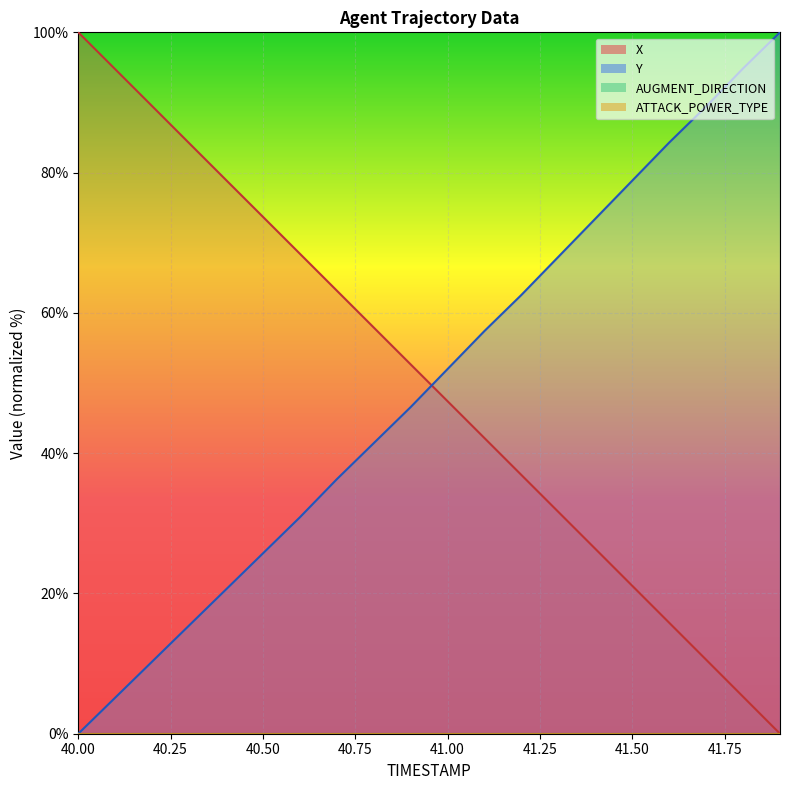

What is the spread (max minus min) of values at 41.5?

57.8